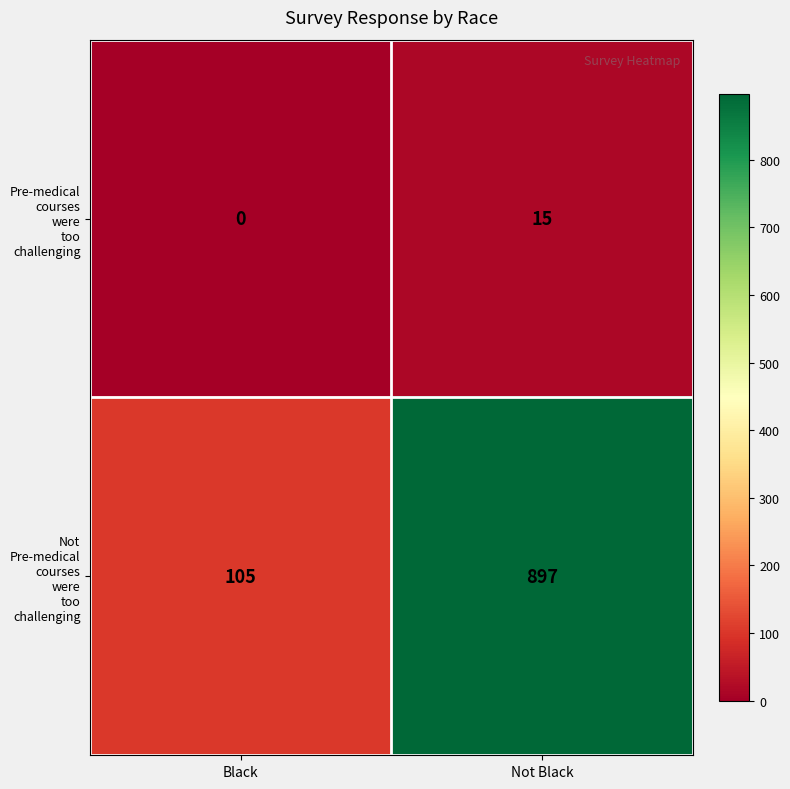

At which category does the chart reach its peak across all series?

Not Black